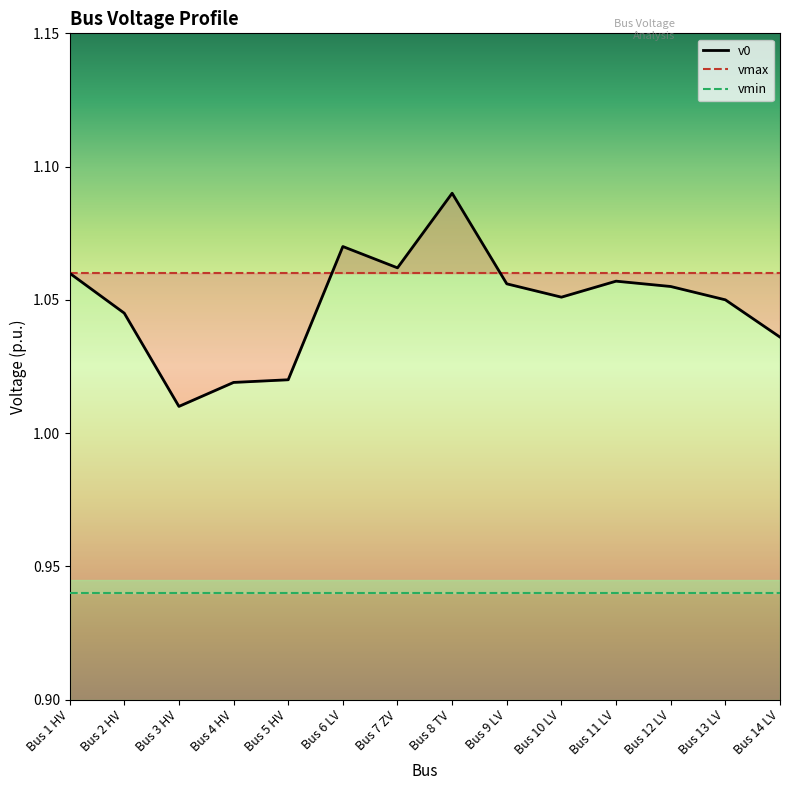

At Bus 5 HV, list the series in order from largest to smallest.

vmax, v0, vmin